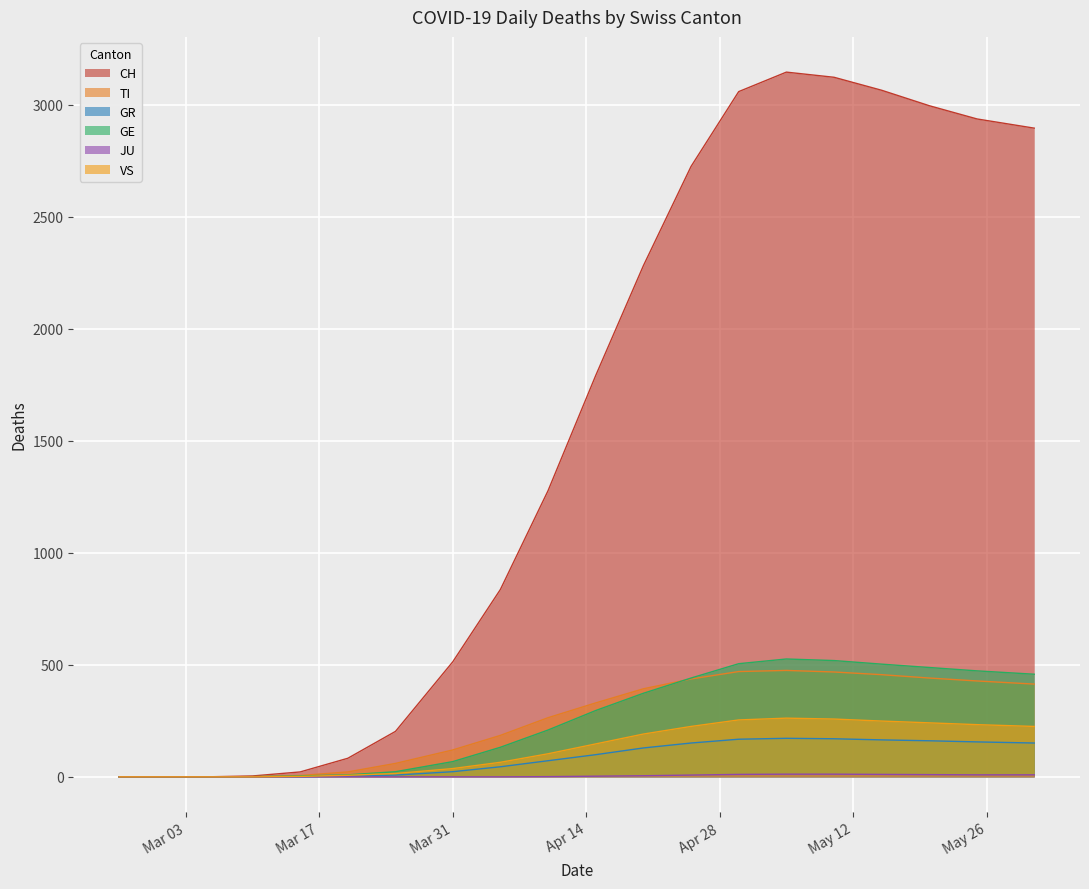

True or false: GR and CH cross at least once.

False